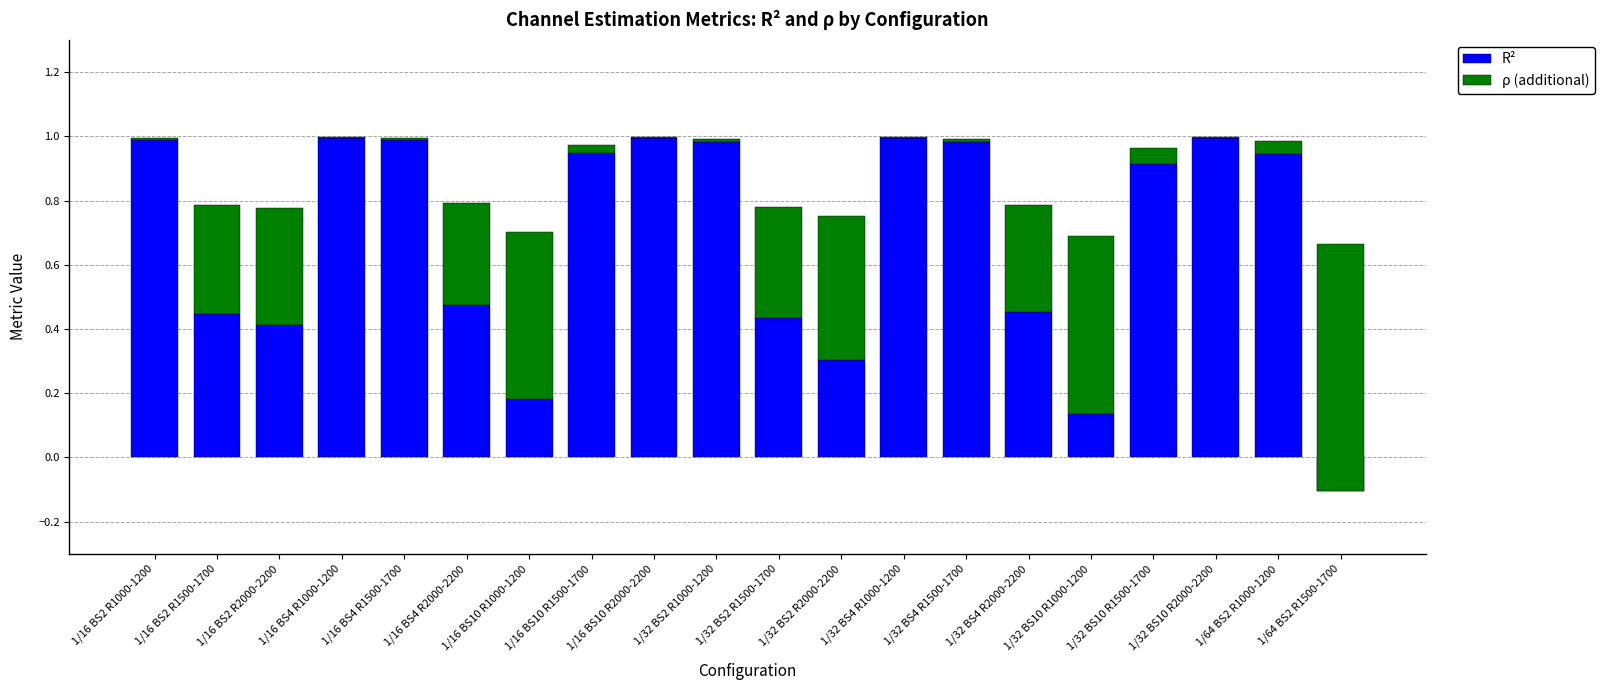

What is the label of the 16th bar from the left?

1/32 BS10 R1000-1200